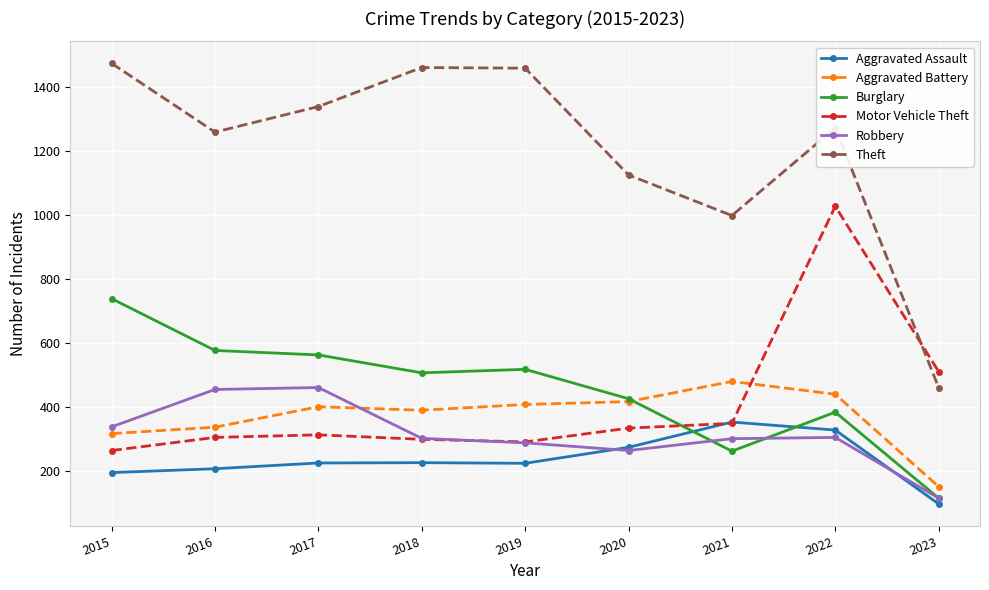

True or false: Aggravated Assault and Theft cross at least once.

False